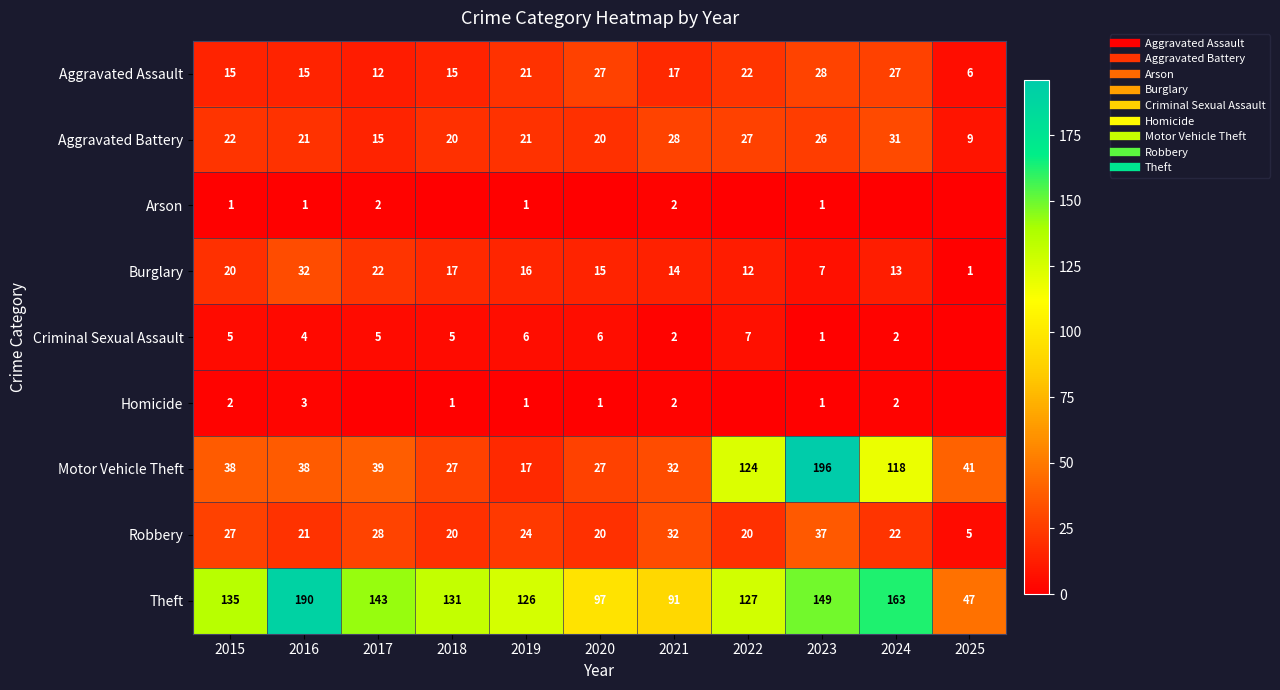

Is the value of Aggravated Assault at 2024 greater than the value of Theft at 2025?

No